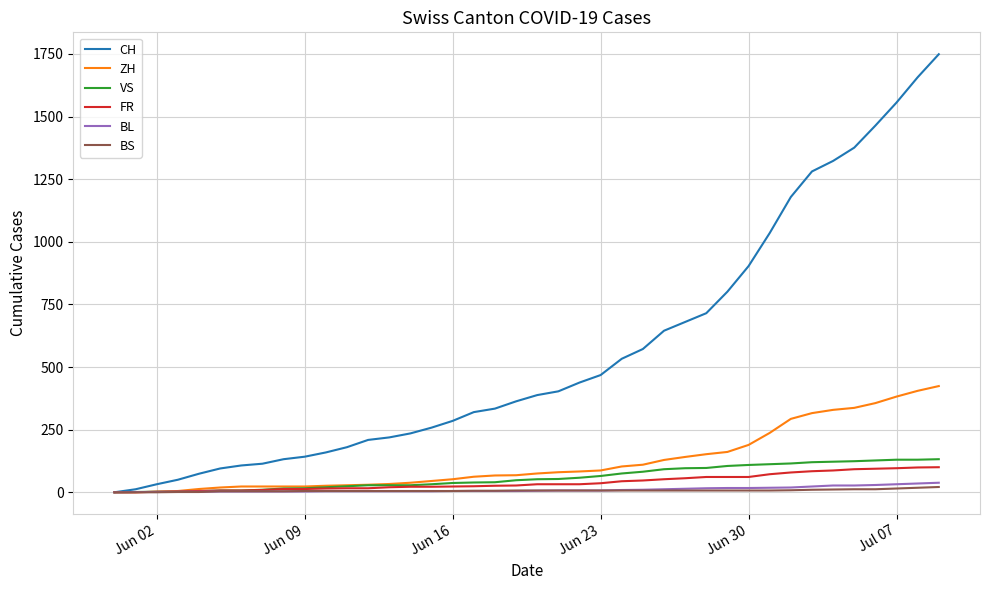

What is the maximum value shown in the chart?

1749